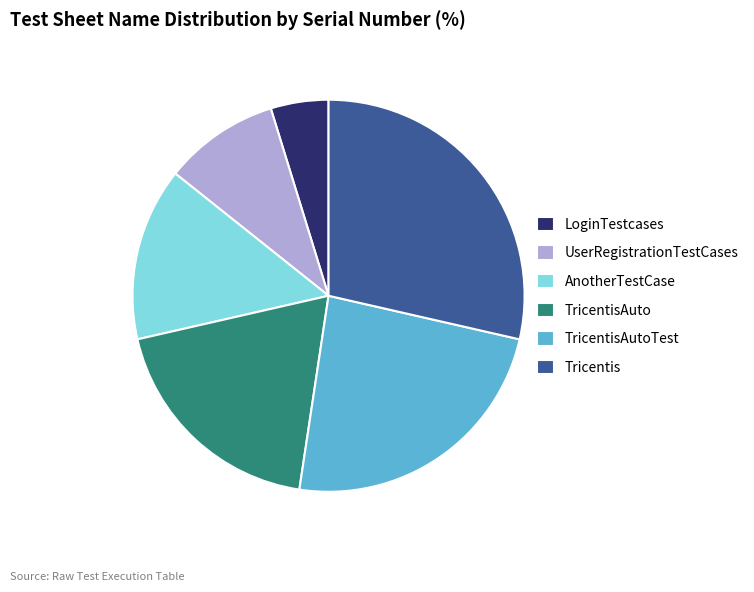

Rank the categories by value from highest to lowest.

Tricentis, TricentisAutoTest, TricentisAuto, AnotherTestCase, UserRegistrationTestCases, LoginTestcases